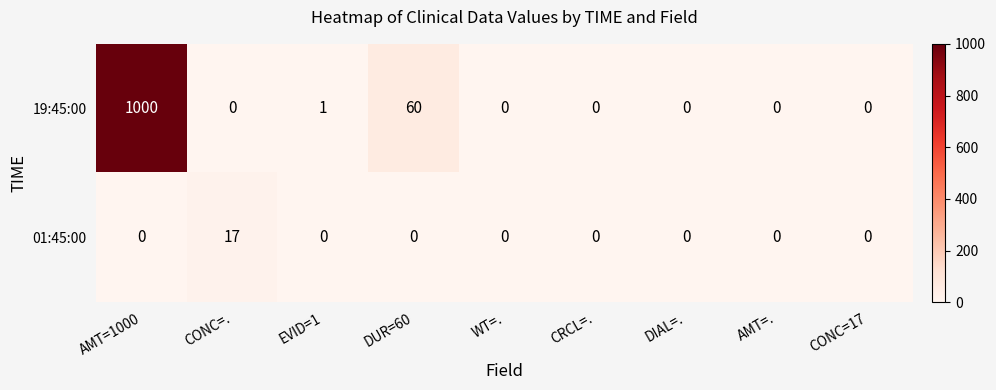

Reading left to right, transcribe all the data shown in this chart.

19:45:00: AMT=1000=1000	CONC=.=0	EVID=1=1	DUR=60=60	WT=.=0	CRCL=.=0	DIAL=.=0	AMT=.=0	CONC=17=0
01:45:00: AMT=1000=0	CONC=.=17	EVID=1=0	DUR=60=0	WT=.=0	CRCL=.=0	DIAL=.=0	AMT=.=0	CONC=17=0